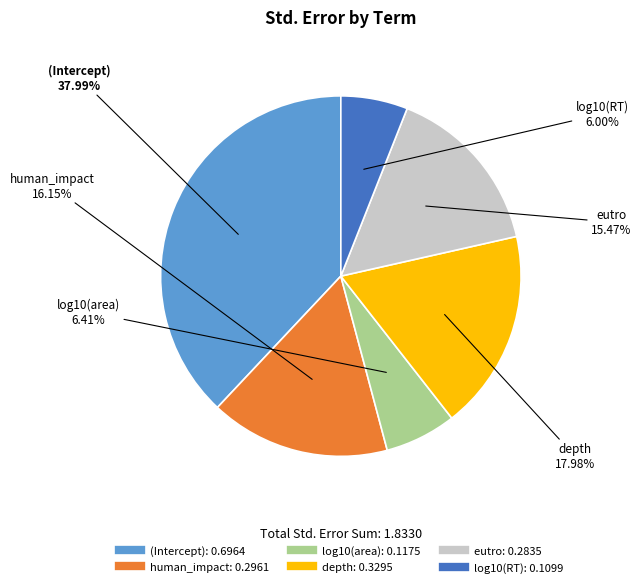

To the nearest percent, what percentage of the pie is log10(area)?

6%